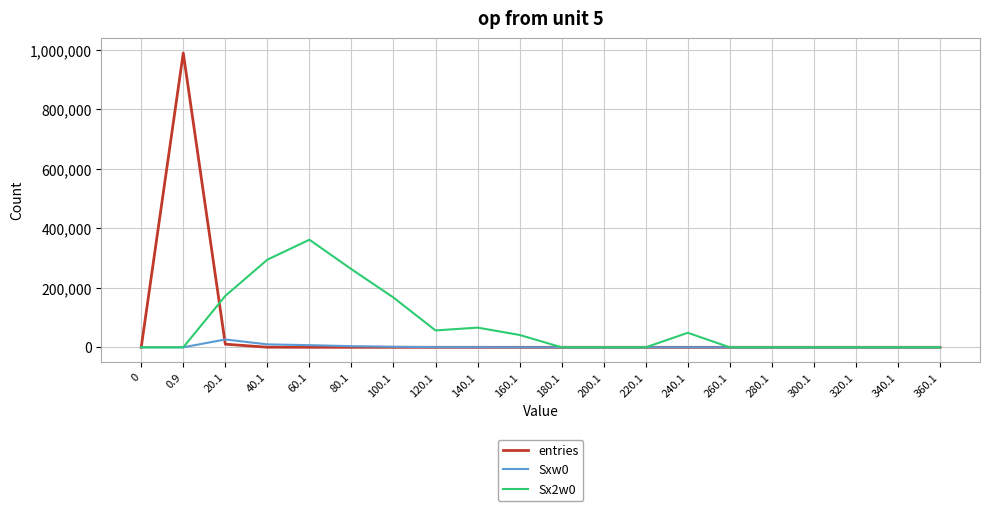

Rank the series by their maximum value, from lowest to highest.

Sxw0, Sx2w0, entries